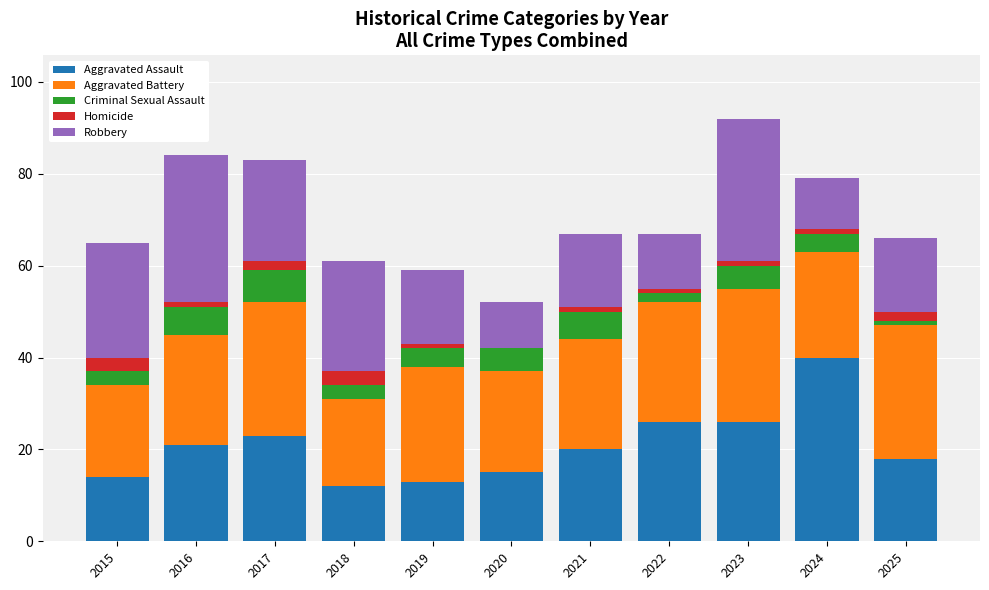

What is the total value across all series at 2020?

52